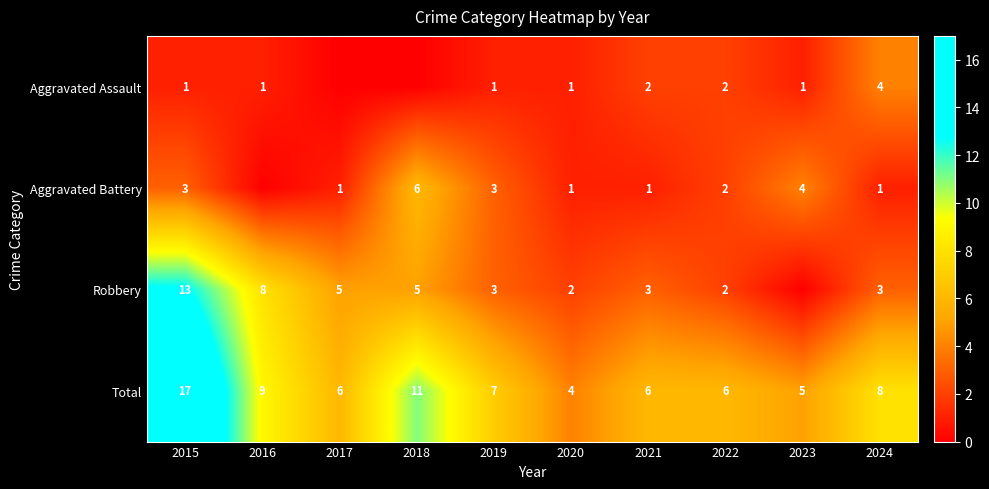

What is the difference between the highest and lowest values at 2019?

6